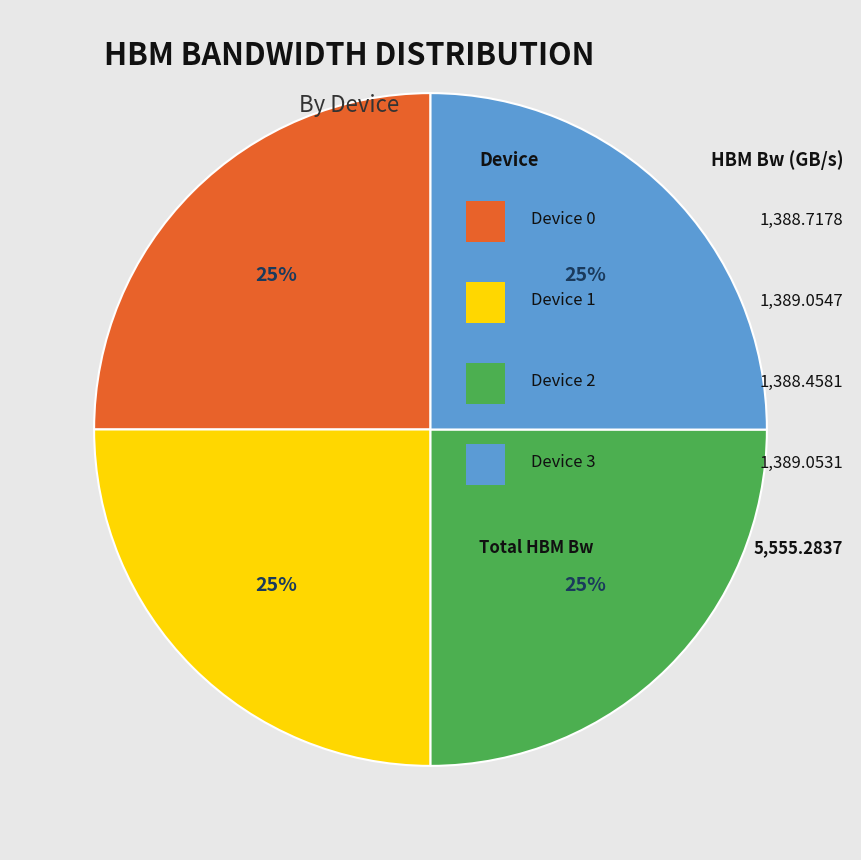

To the nearest percent, what is the average slice percentage?

25%